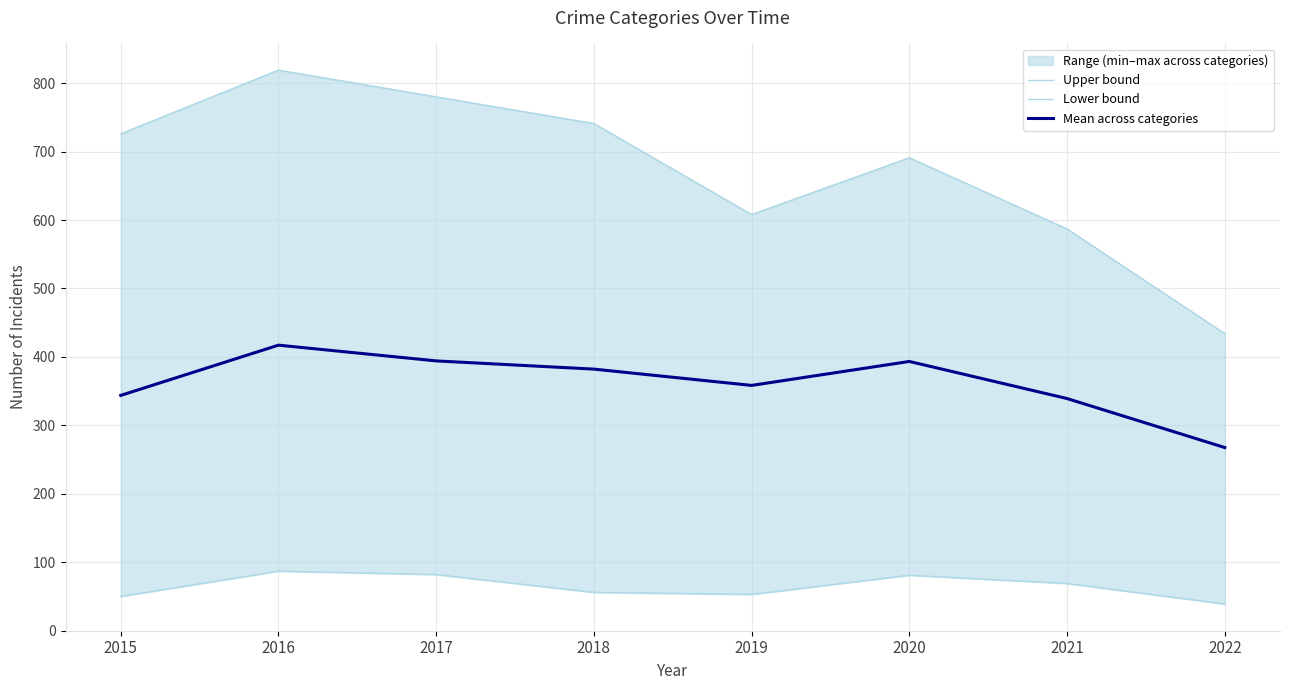

True or false: Lower bound and Mean across categories cross at least once.

False